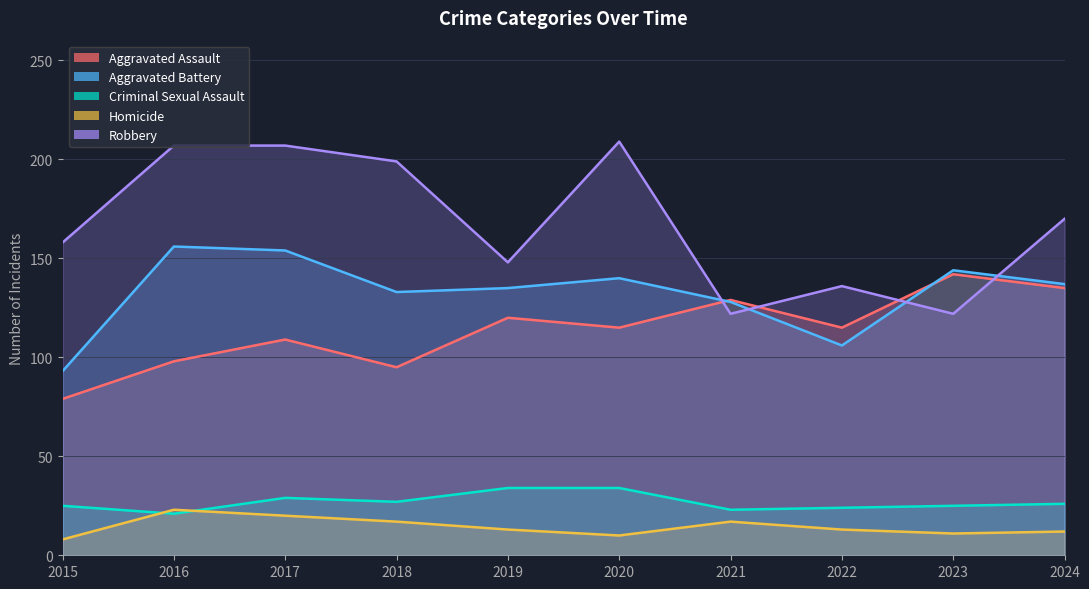

What is the average value of the Robbery series?

168